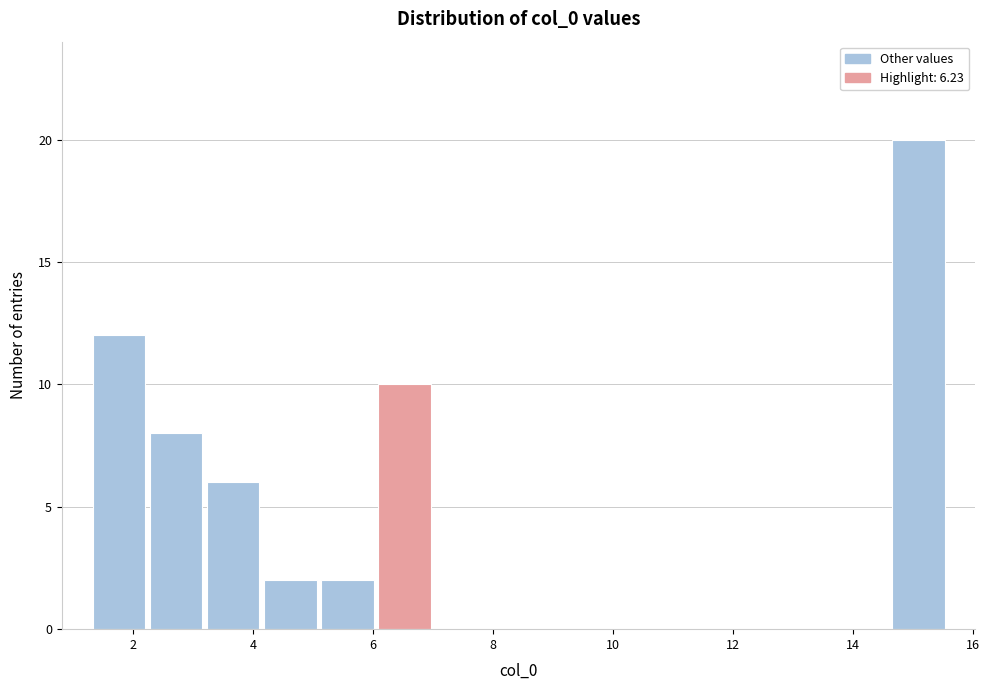

Reading left to right, list every bar in this chart as the range it spans on the x-axis followed by its height. Neither the bar edges nor the heights are printed on the chart, so give them approximately, as read against the axes.

1.2 to 2.2: 12
2.2 to 3.2: 8
3.2 to 4.2: 6
4.2 to 5.0: 2
5.0 to 6.0: 2
6.0 to 7.0: 10
7.0 to 8.0: 0
8.0 to 9.0: 0
9.0 to 9.8: 0
9.8 to 10.8: 0
10.8 to 11.8: 0
11.8 to 12.8: 0
12.8 to 13.6: 0
13.6 to 14.6: 0
14.6 to 15.6: 20